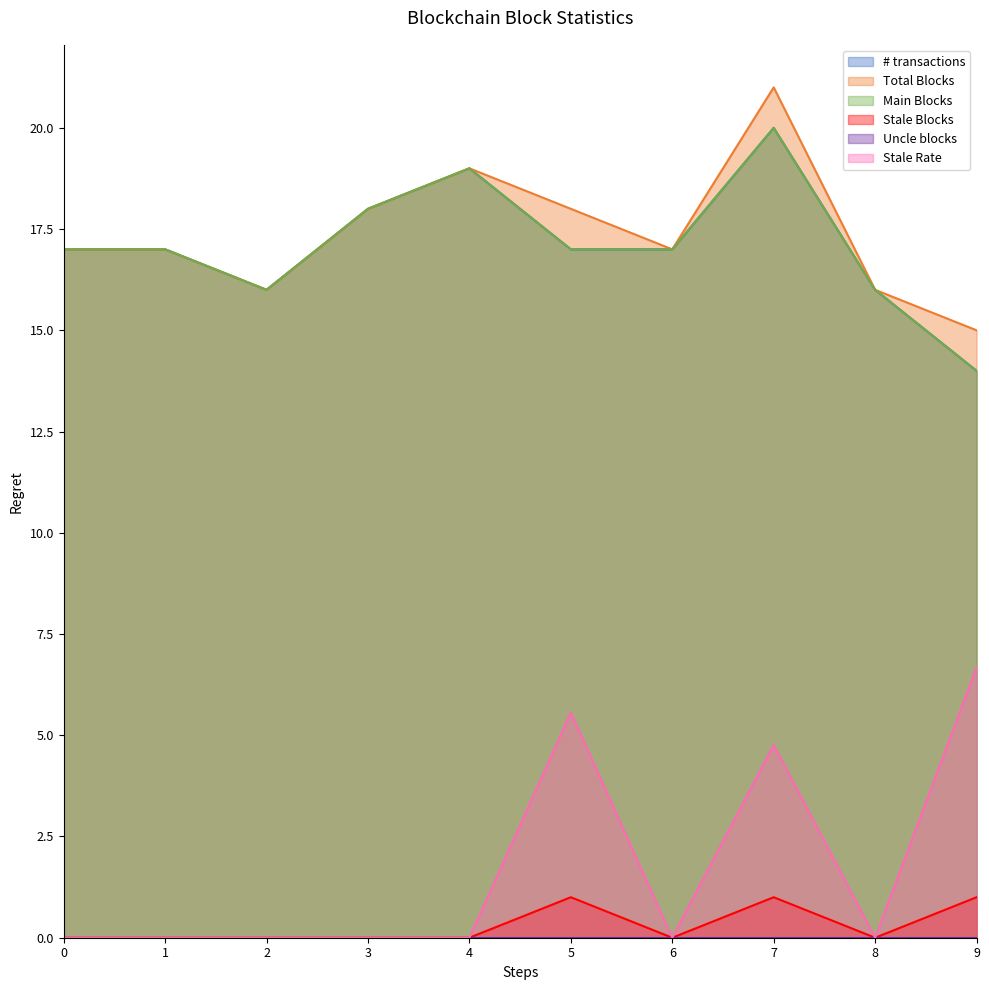

True or false: Stale Blocks has more than 0 points higher than both neighbors.

True